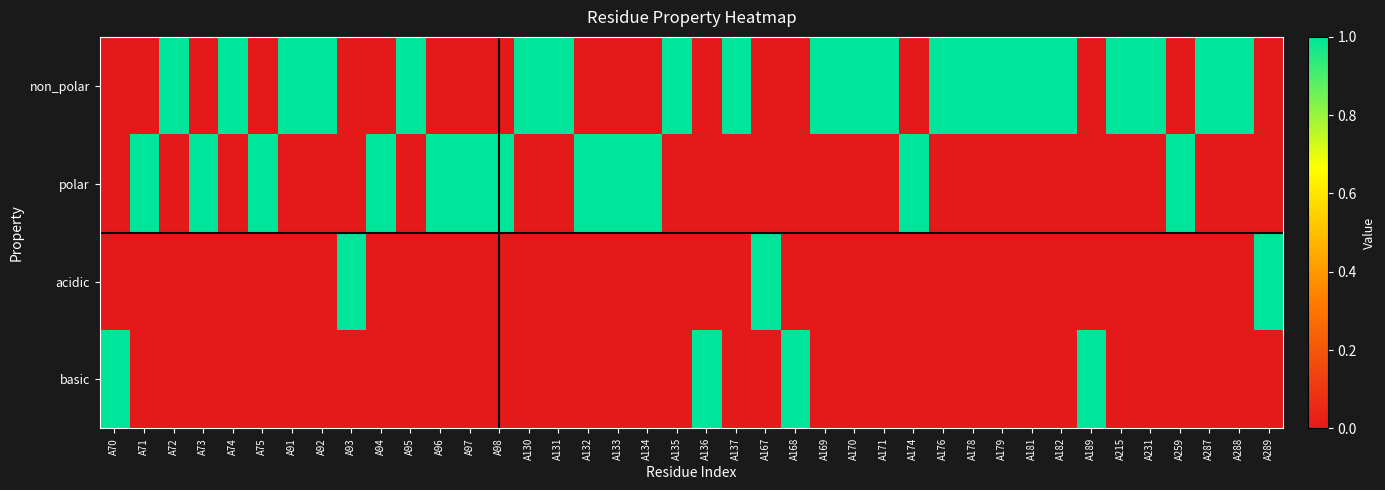

What is the total value across all series at A74?

1